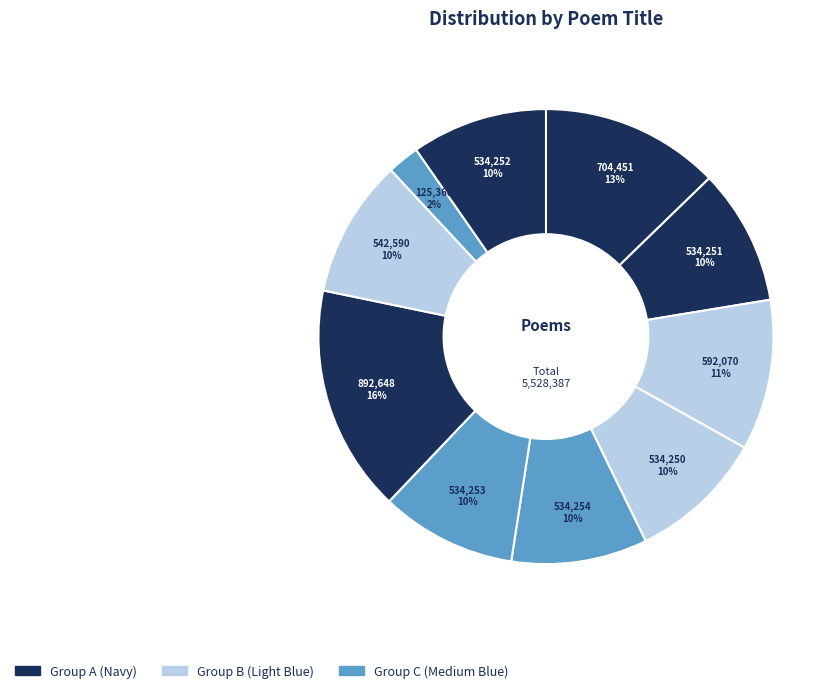

How many slices are in this pie chart?

10